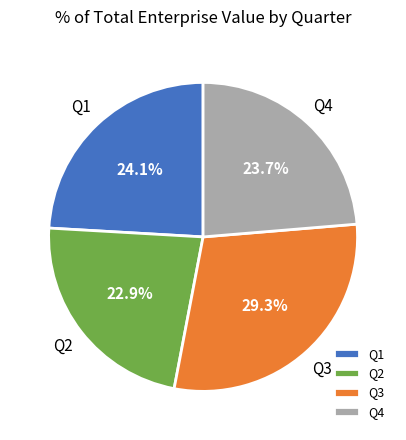

What portion of the pie excludes Q2?

77.1%